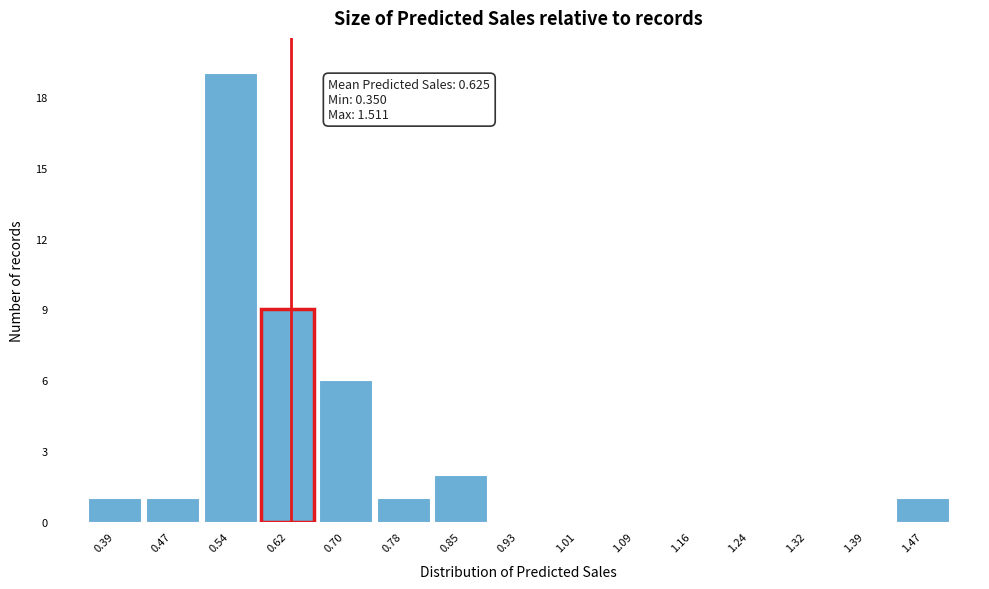

Over which range of the x-axis is the bar tallest?

0.51 to 0.58